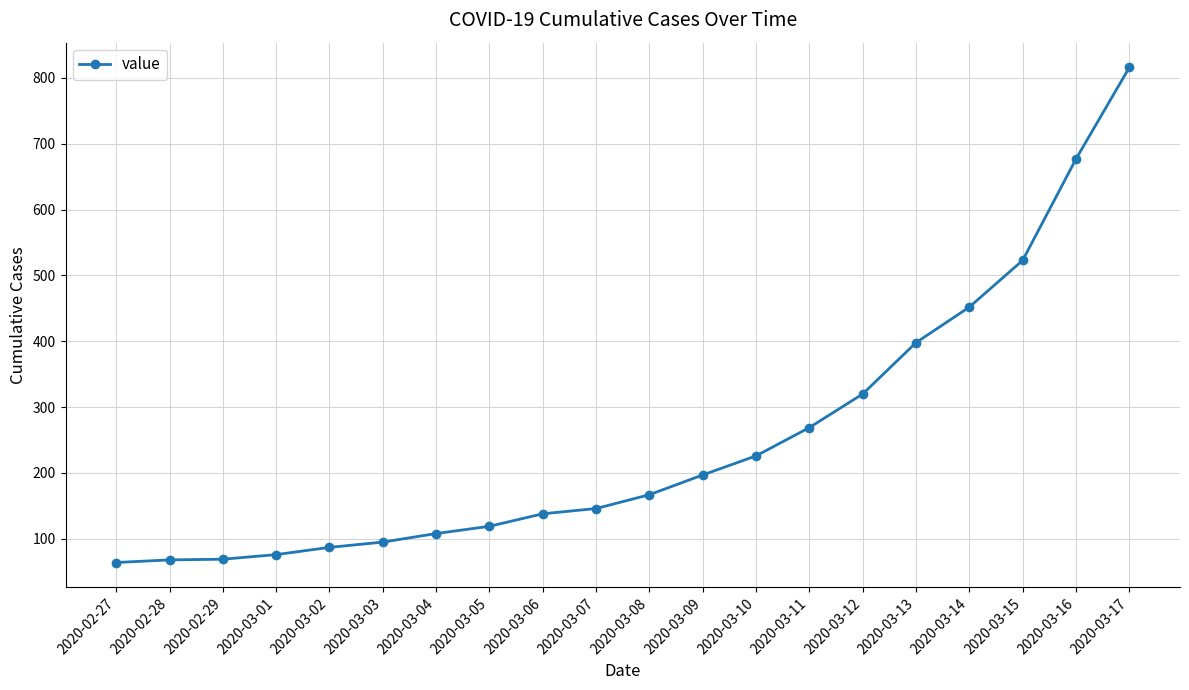

Count the number of categories in the chart.

20